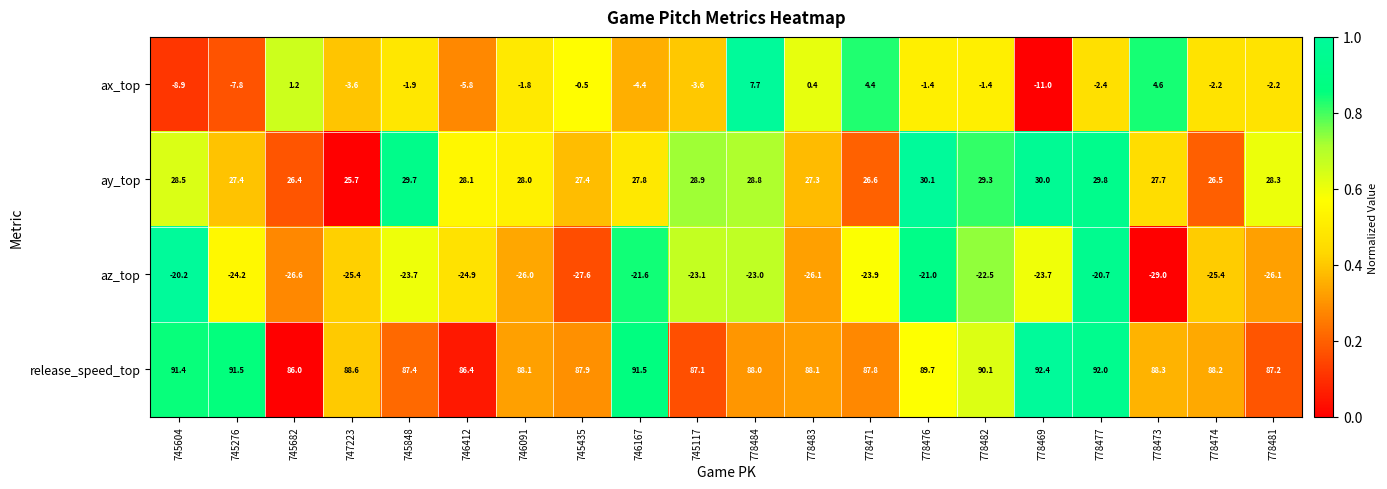

True or false: ax_top has a value of 7.7 at 778484.

True